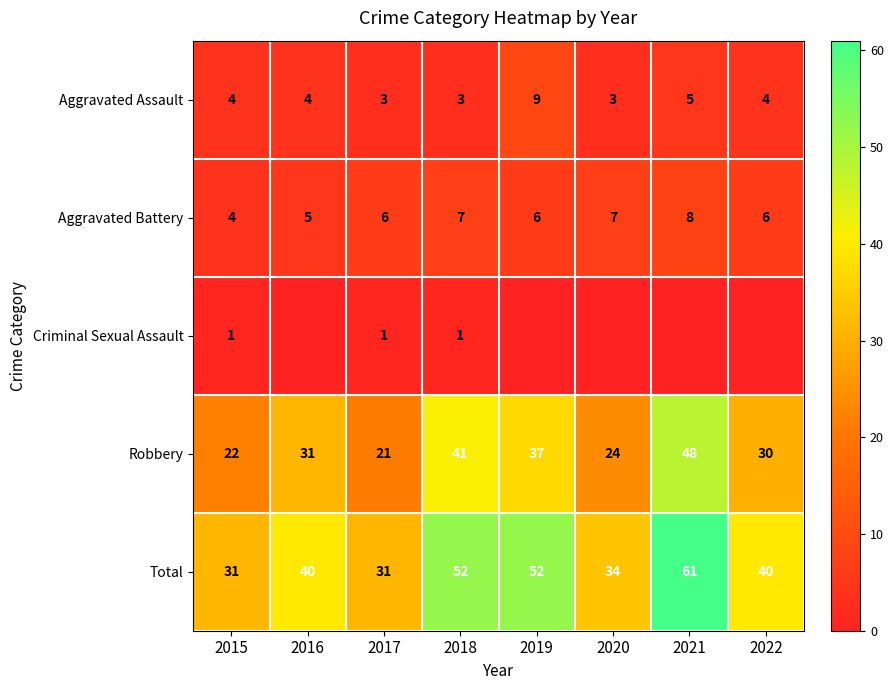

Which series changed the most between 2015 and 2017?

Aggravated Battery